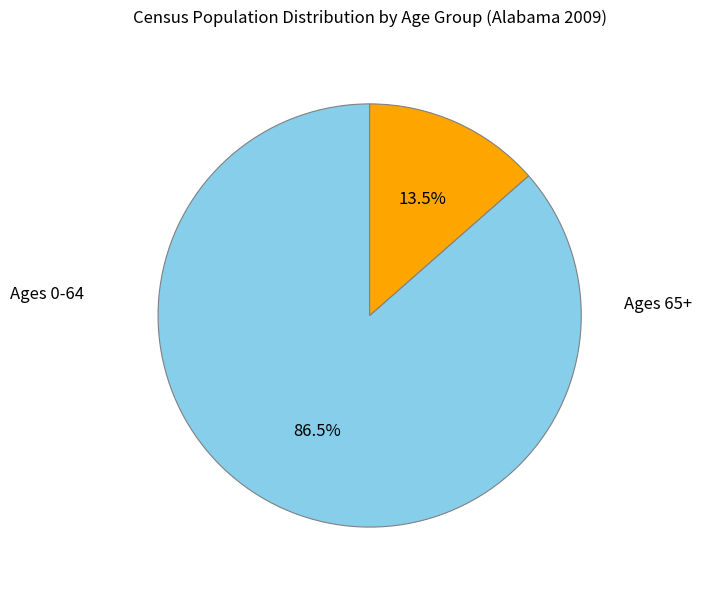

Is there any slice that represents more than half of the pie?

Yes